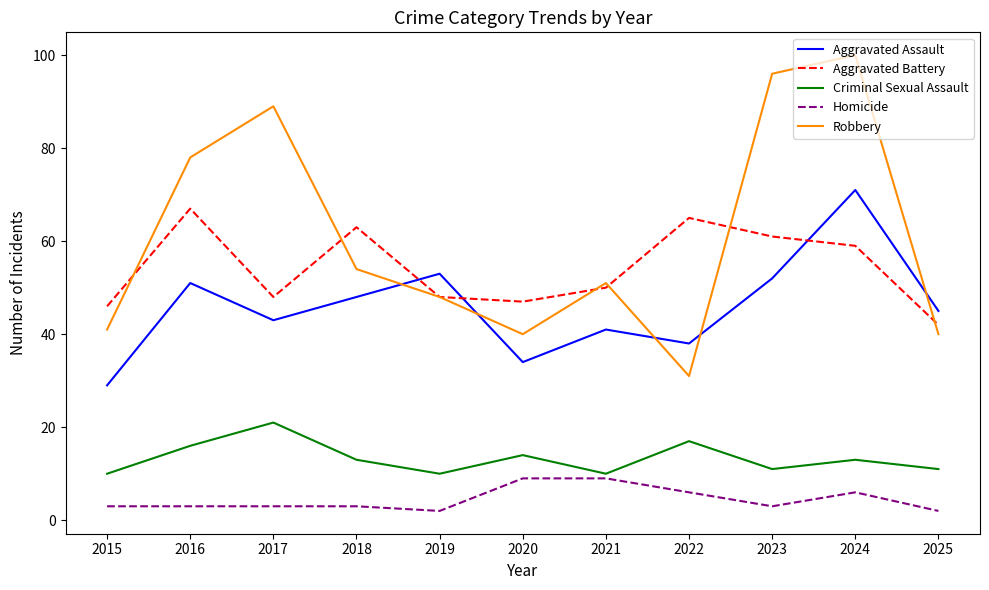

Is this an area chart (filled region under the line)?

No